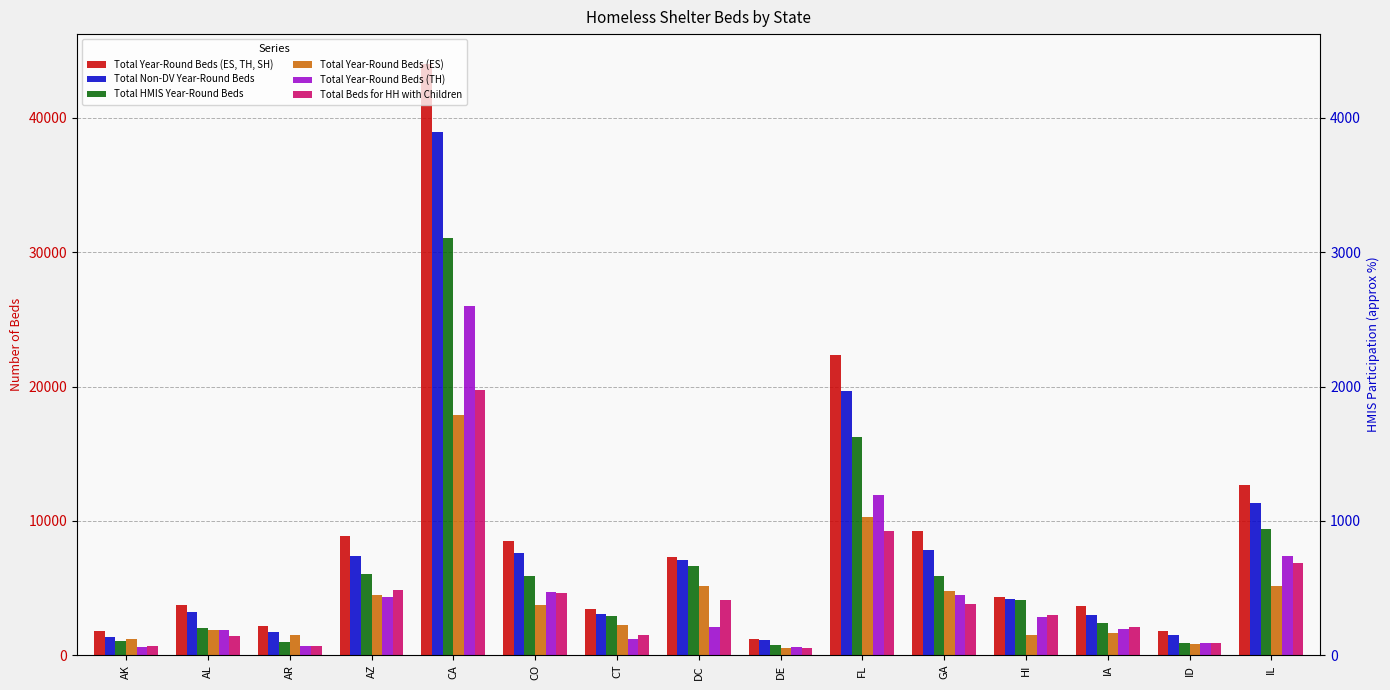

Between CT and AZ, which is larger?

AZ